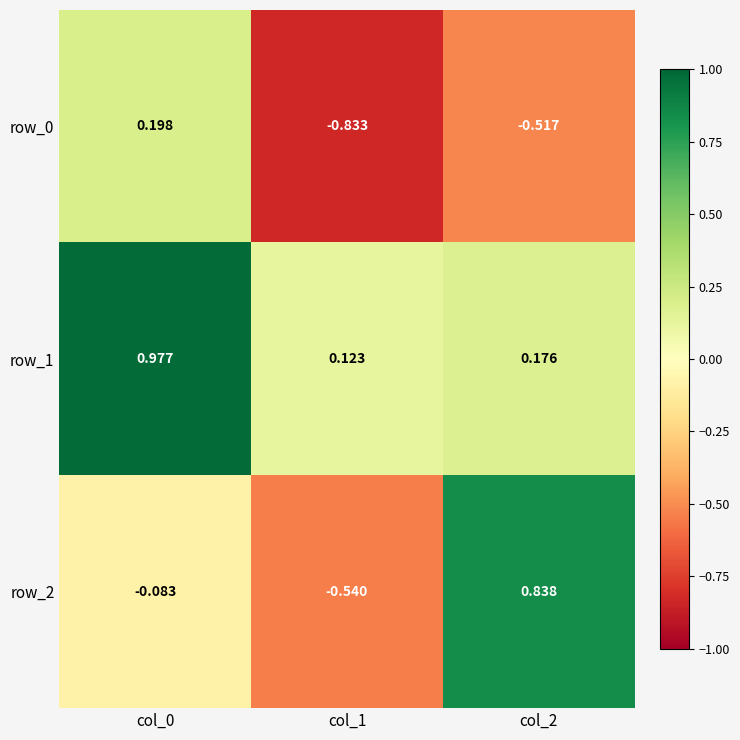

Is the value of row_0 at col_2 greater than the value of row_1 at col_0?

No